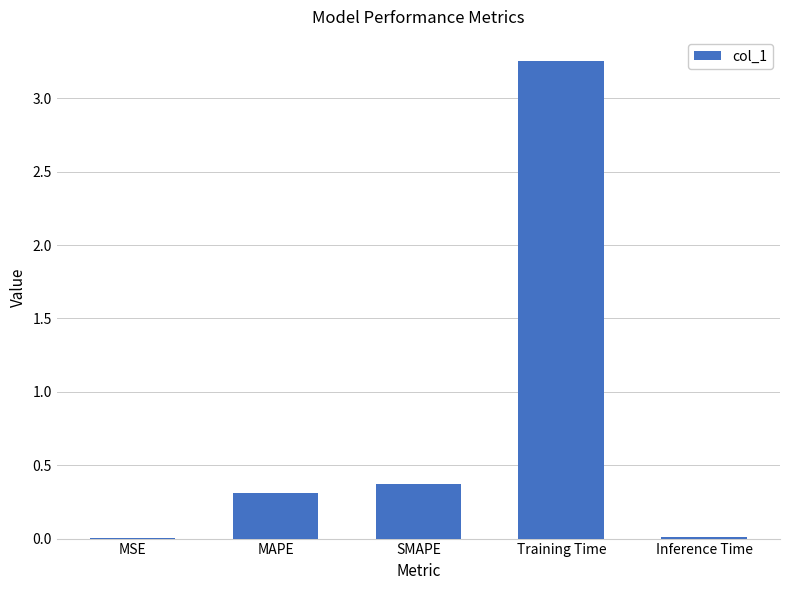

The chart shows a value of 0.4 at SMAPE. True or false?

True